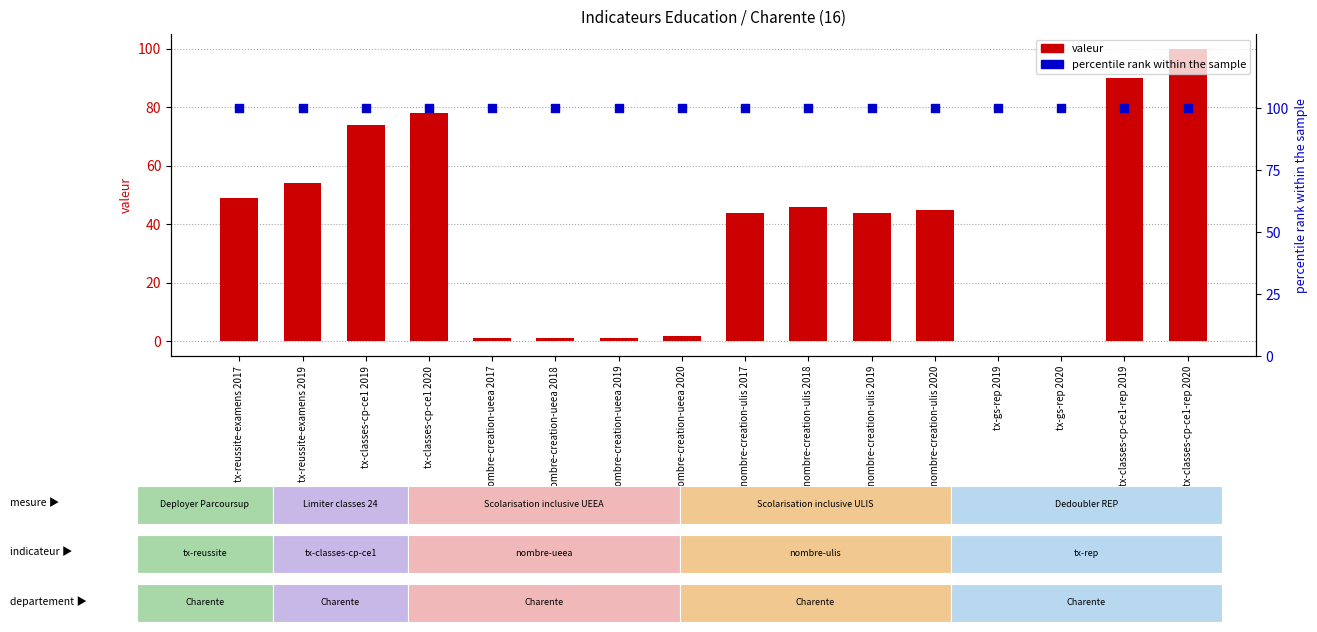

At how many categories does at least one series exceed 46?

16